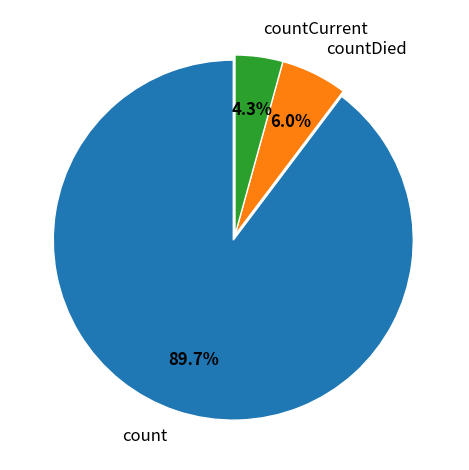

Which slice represents more than half of the pie?

count